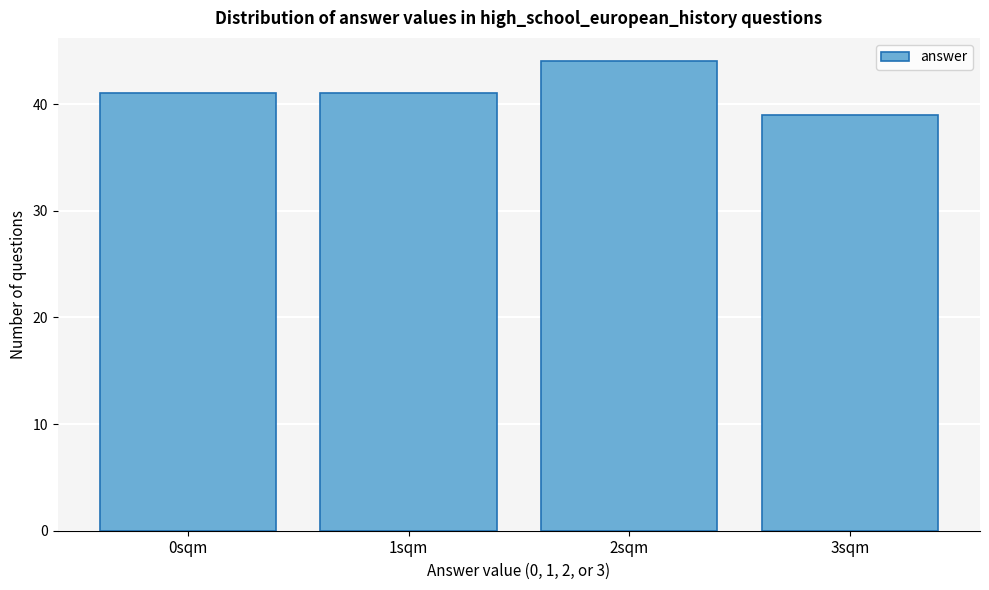

Reading right to left, extract all data points from this chart.

3sqm=39	2sqm=44	1sqm=41	0sqm=41